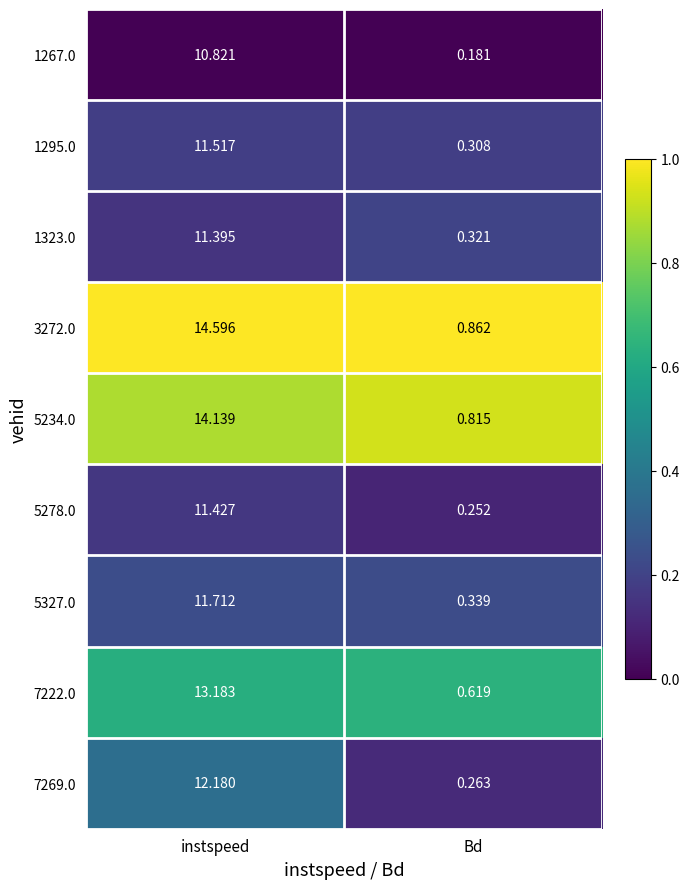

At which category is the sum across all series the highest?

instspeed